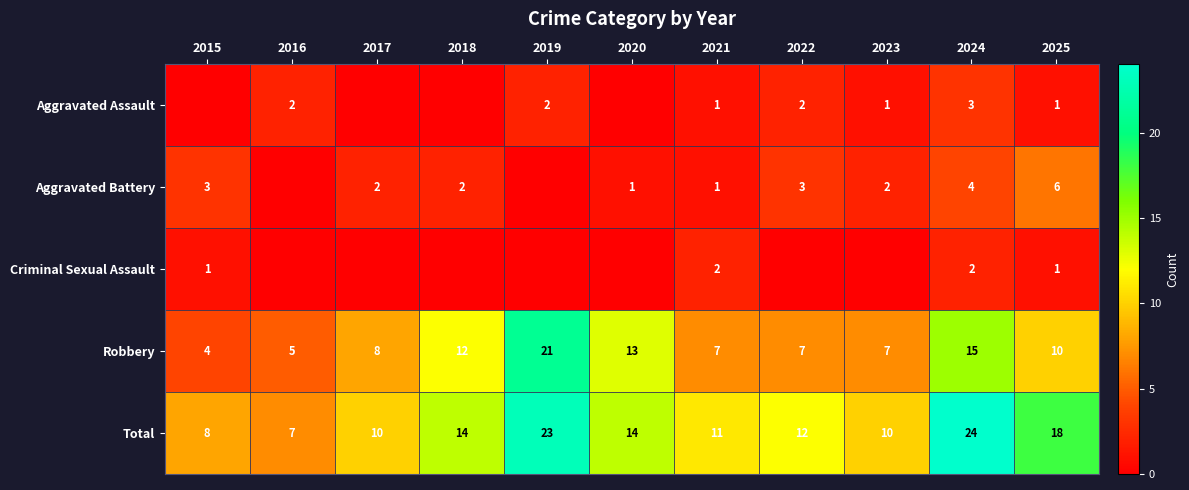

Is the value of Aggravated Assault at 2016 greater than the value of Total at 2019?

No